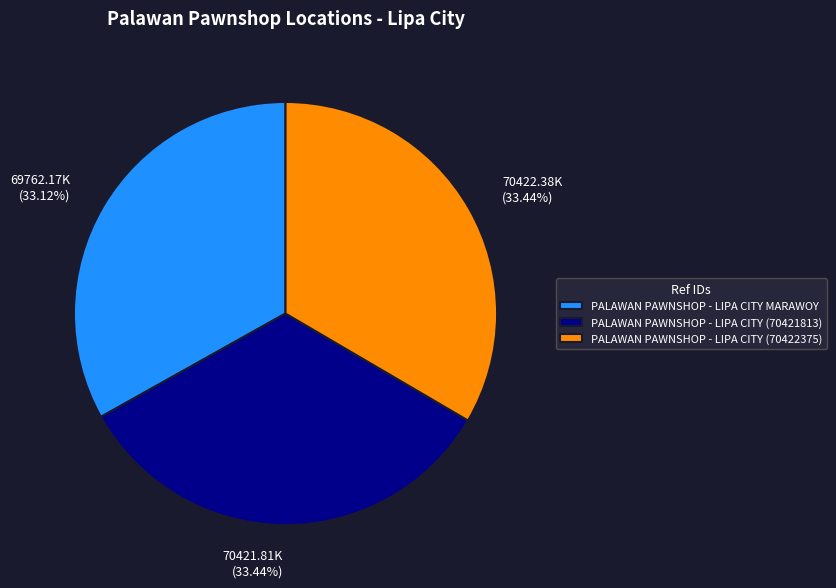

To the nearest percent, what is the average slice percentage?

33%